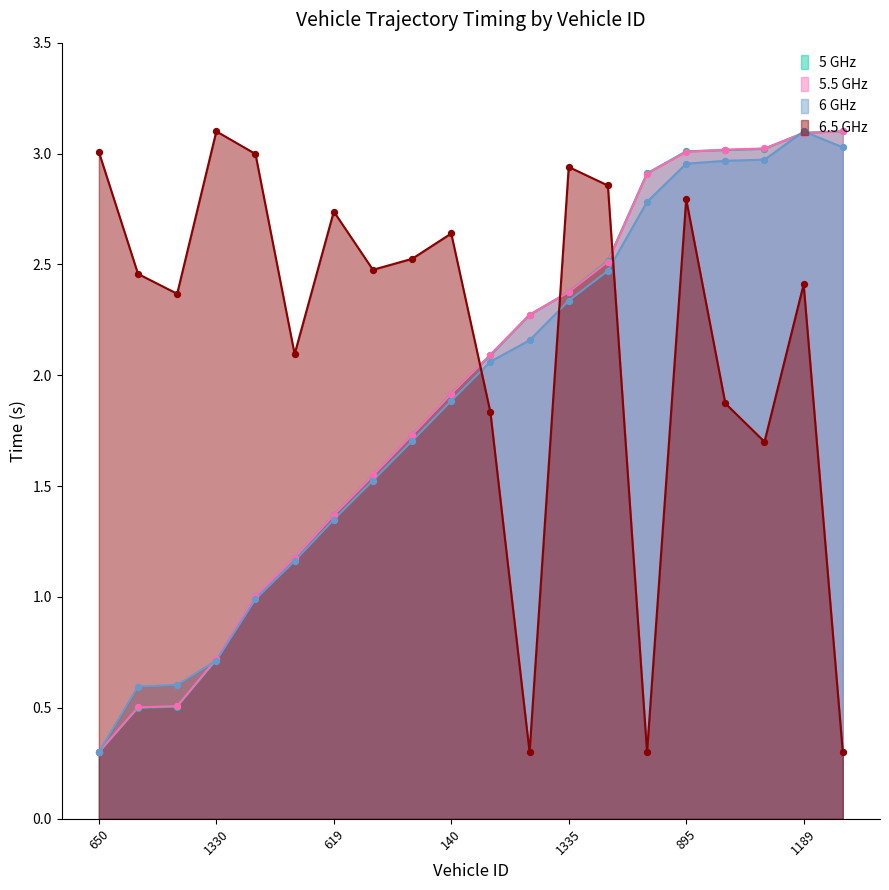

What are all the series names shown in the legend?

5 GHz, 5.5 GHz, 6 GHz, 6.5 GHz